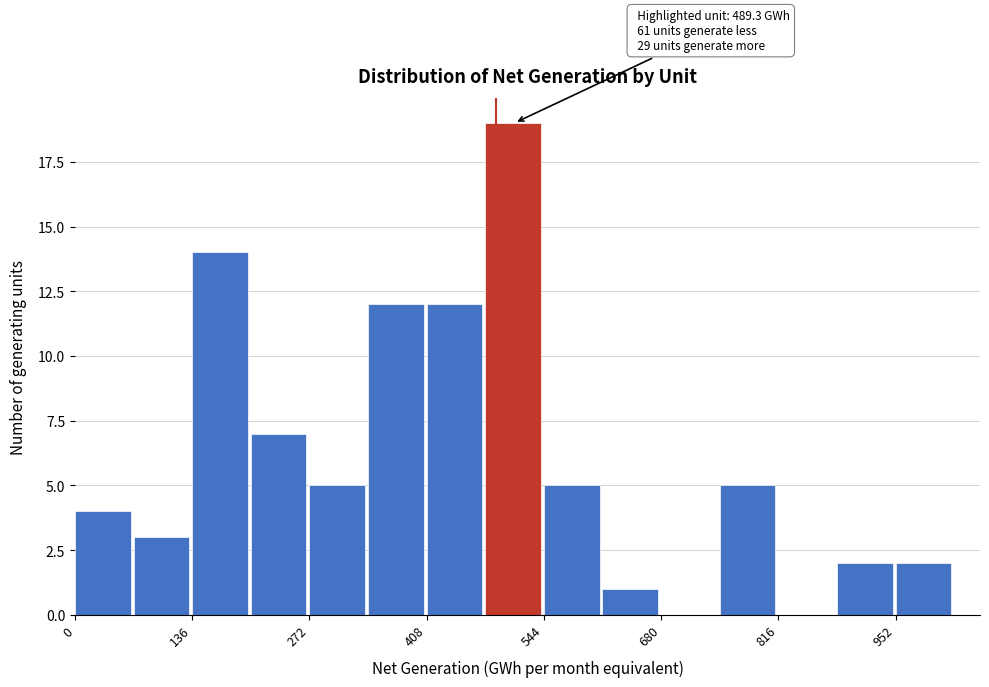

Read against the x-axis, roughly where is the centre of the tallest bar?

500